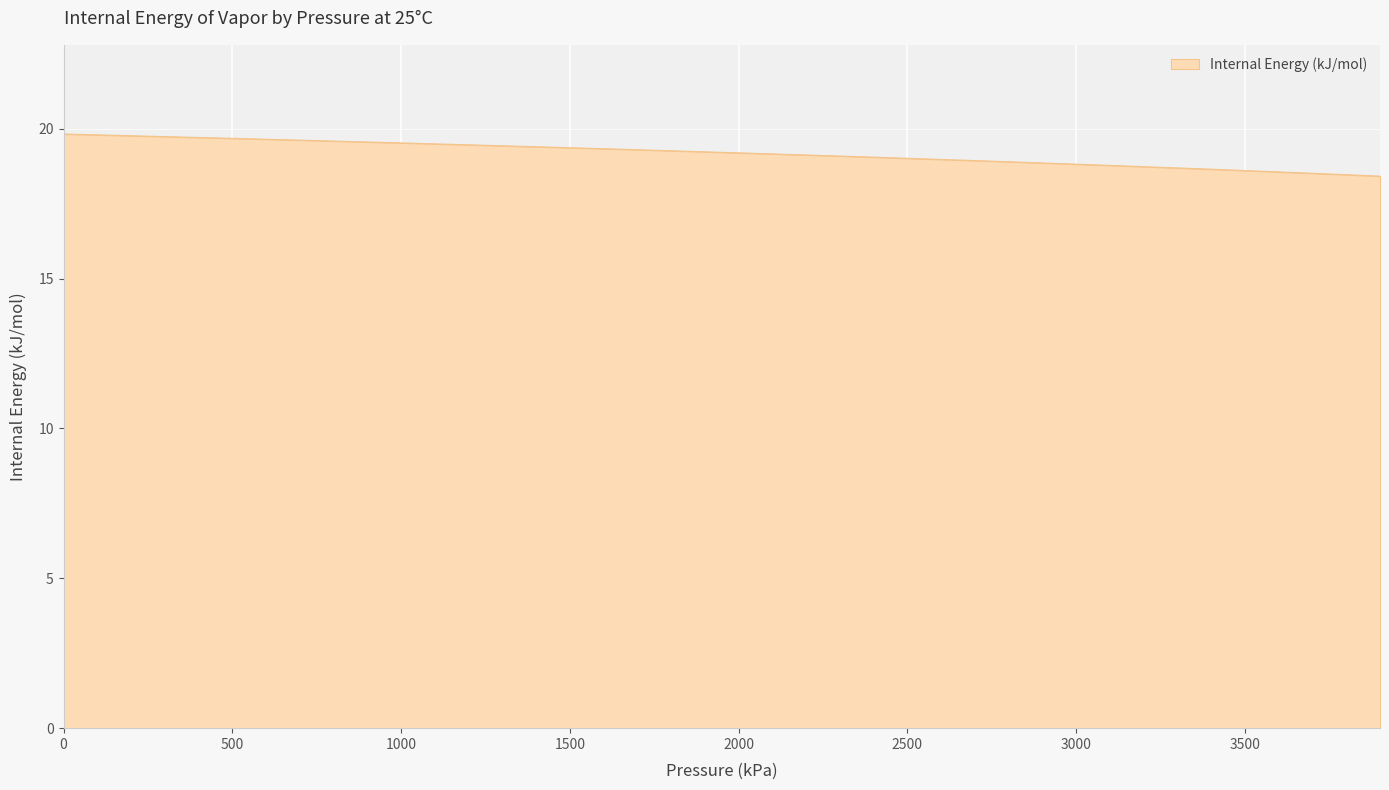

What is the maximum value shown in the chart?

19.8